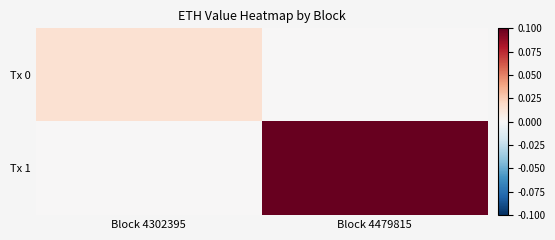

Rank the series by their average value, from highest to lowest.

Tx 1, Tx 0